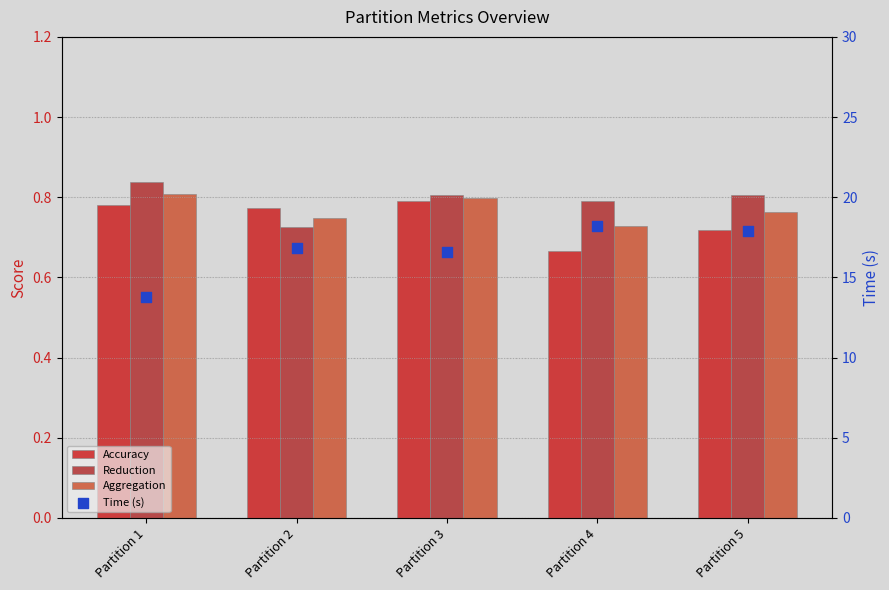

Which series reaches the minimum Y coordinate?

Accuracy